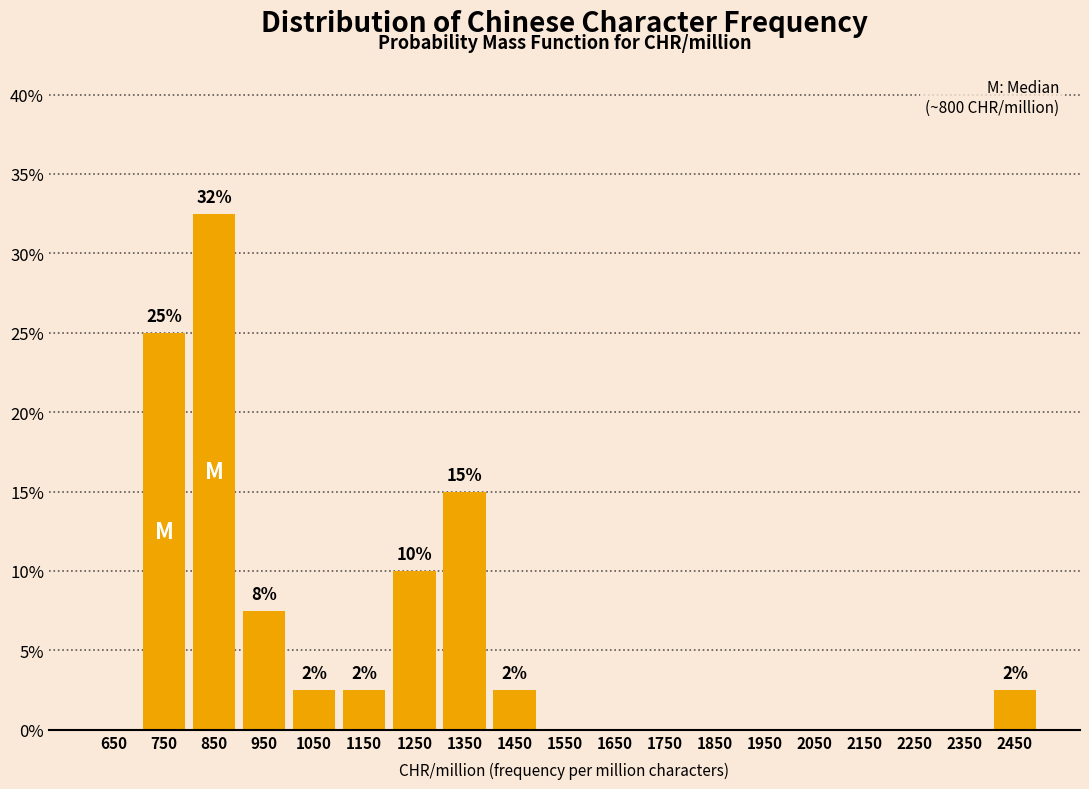

Which range on the x-axis has the tallest bar?

800 to 900